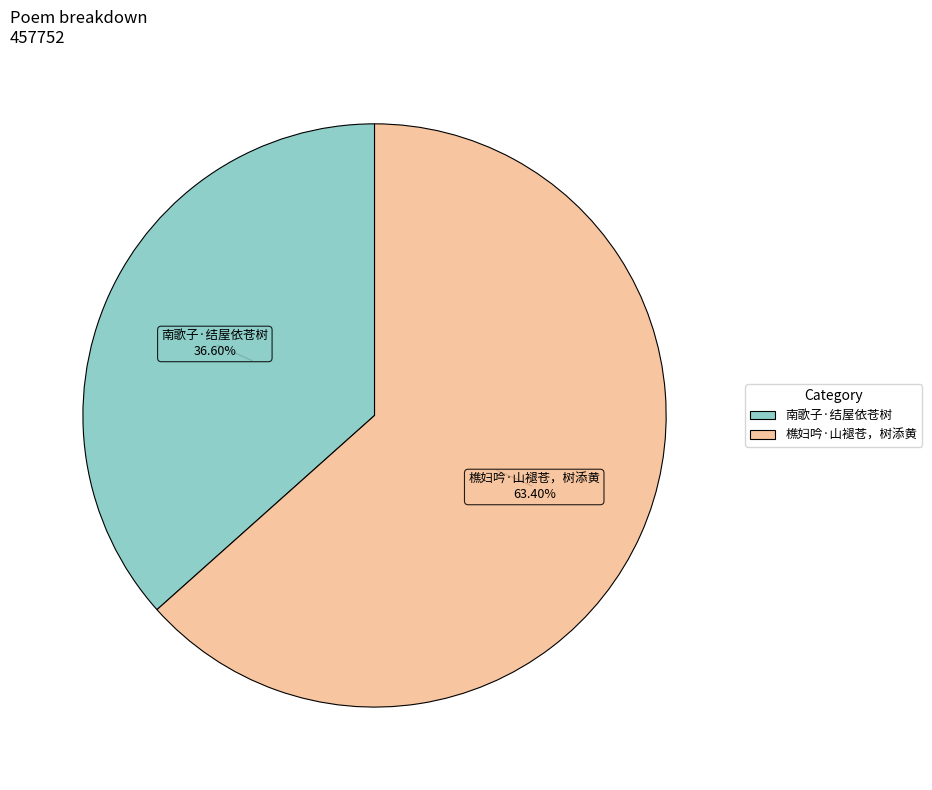

Between 樵妇吟·山褪苍，树添黄 and 南歌子·结屋依苍树, which is larger?

樵妇吟·山褪苍，树添黄